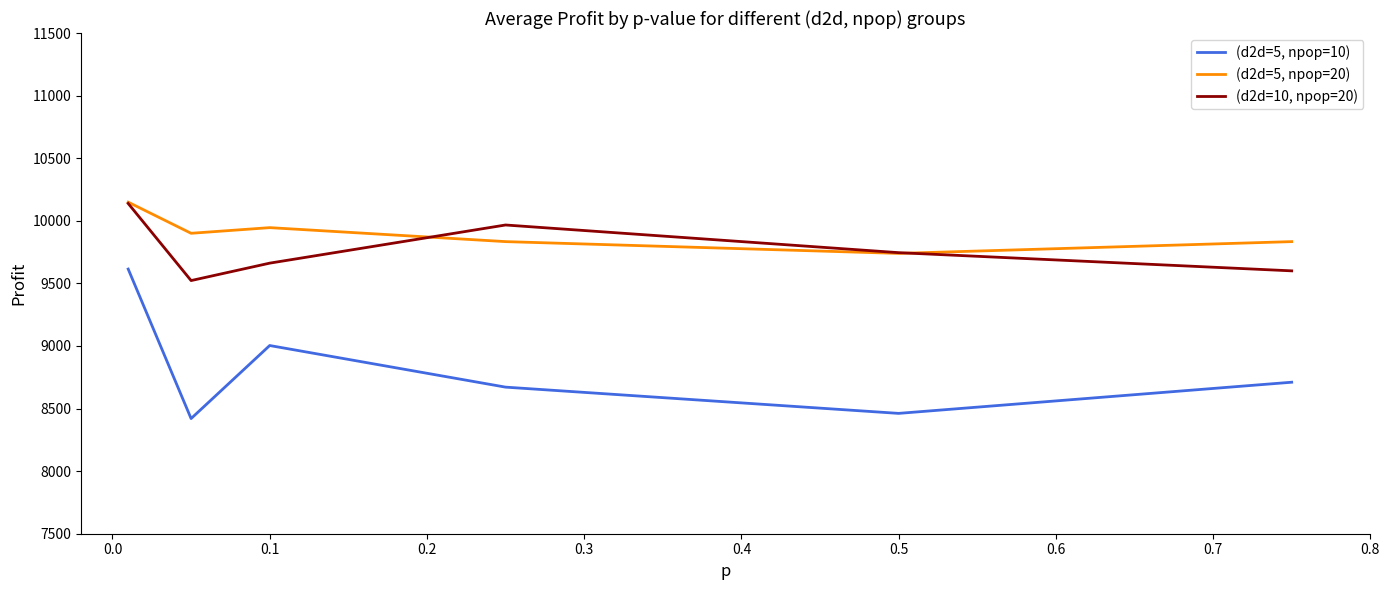

How many interior local valleys does the (d2d=5, npop=20) series have?

2